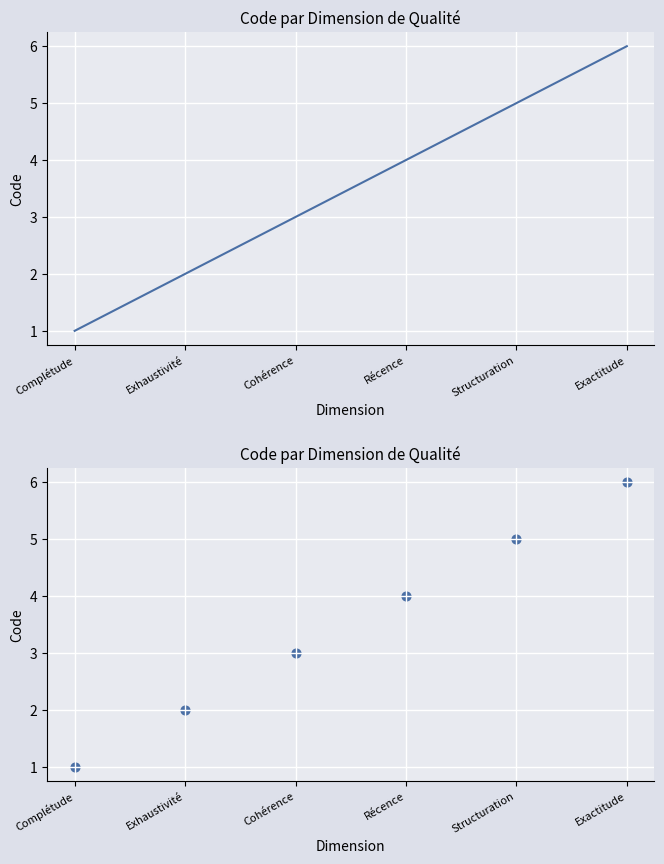

What is the ratio of the value at Exhaustivité to the value at Cohérence?

0.7